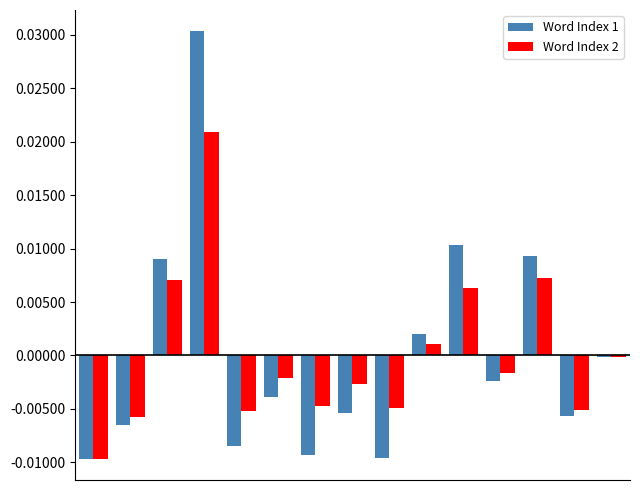

What are all the series names shown in the legend?

Word Index 1, Word Index 2